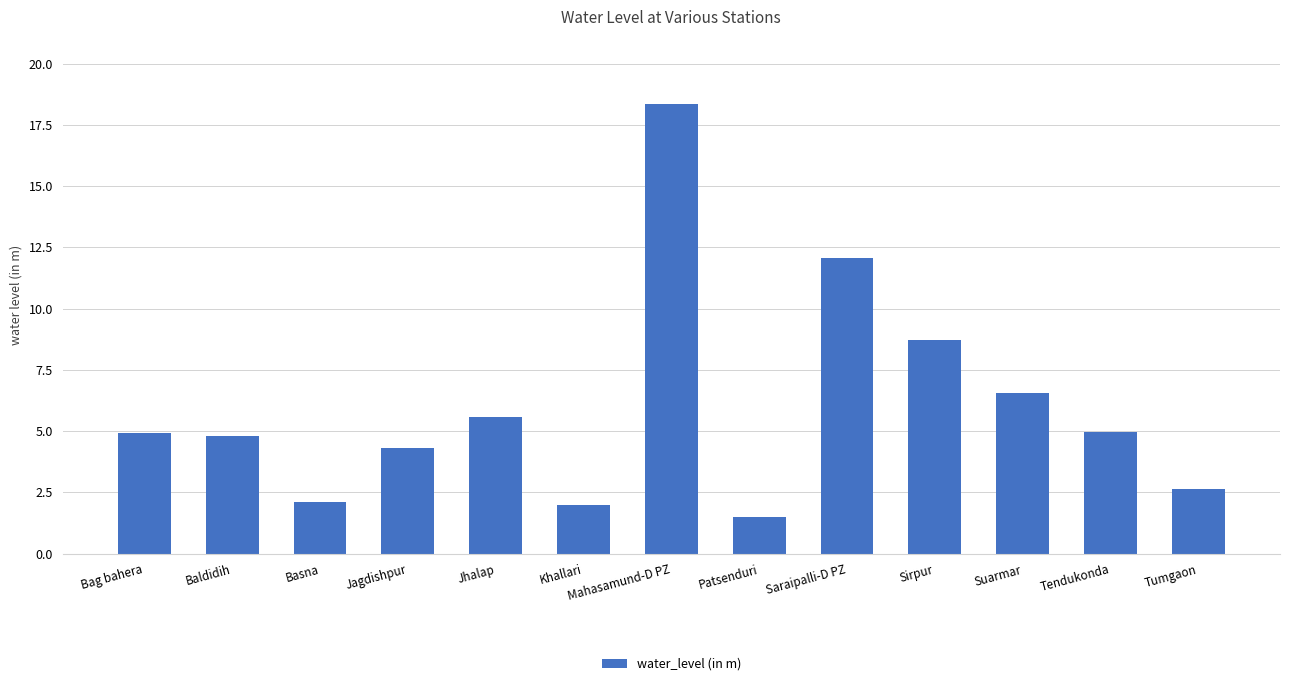

What is the difference between the values at Basna and Tumgaon?

0.5